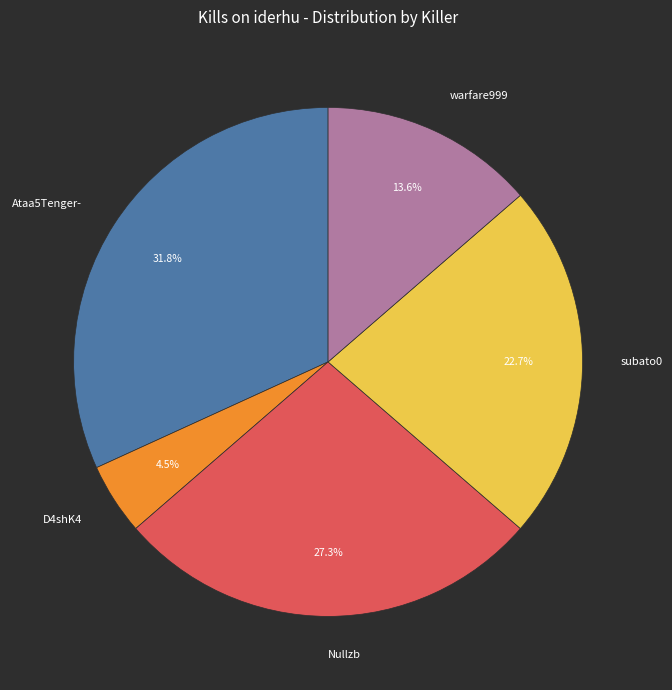

What portion of the pie excludes Nullzb?

72.7%